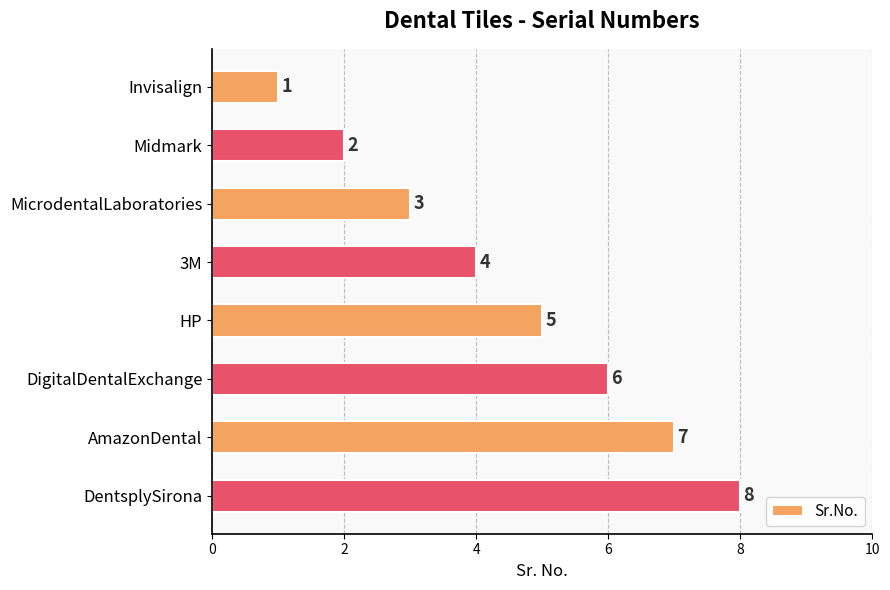

What is the label of the 8th bar from the top?

DentsplySirona